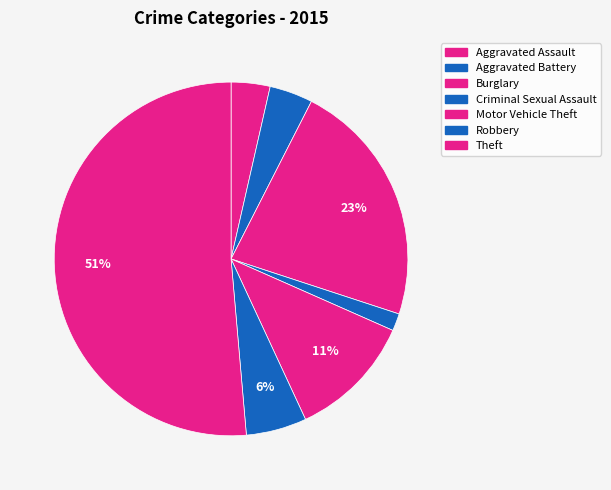

Which slice represents more than half of the pie?

Theft